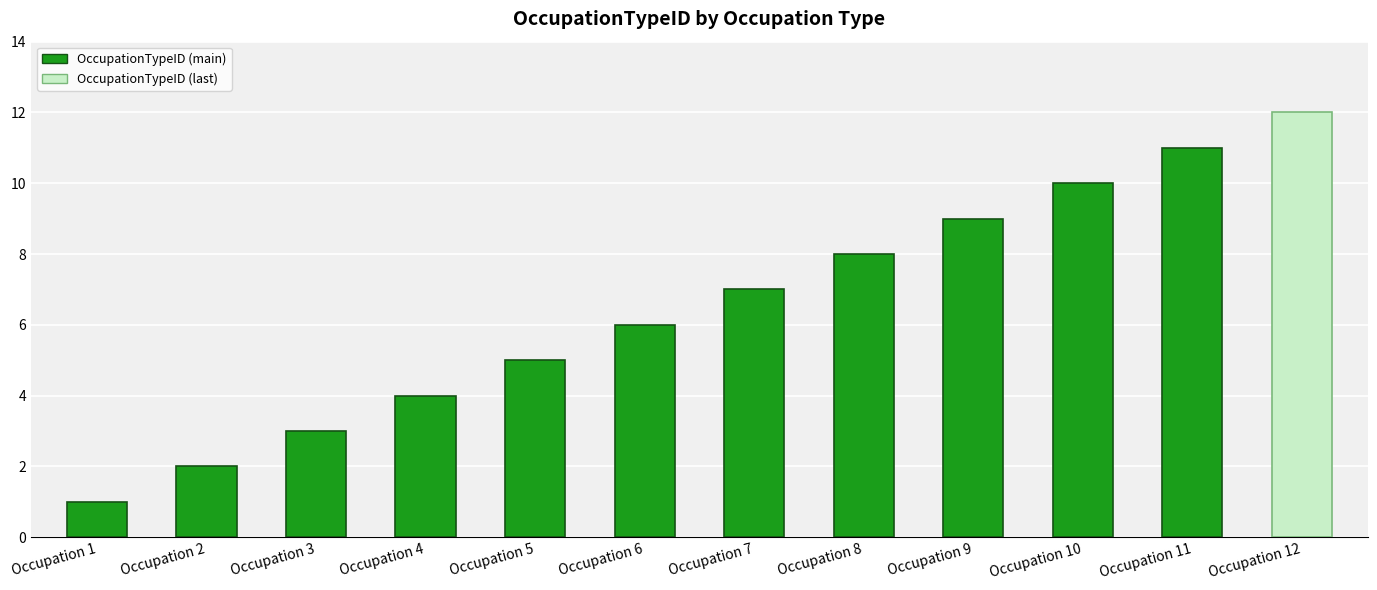

Reading left to right, extract all data points from this chart.

1	2	3	4	5	6	7	8	9	10	11	12